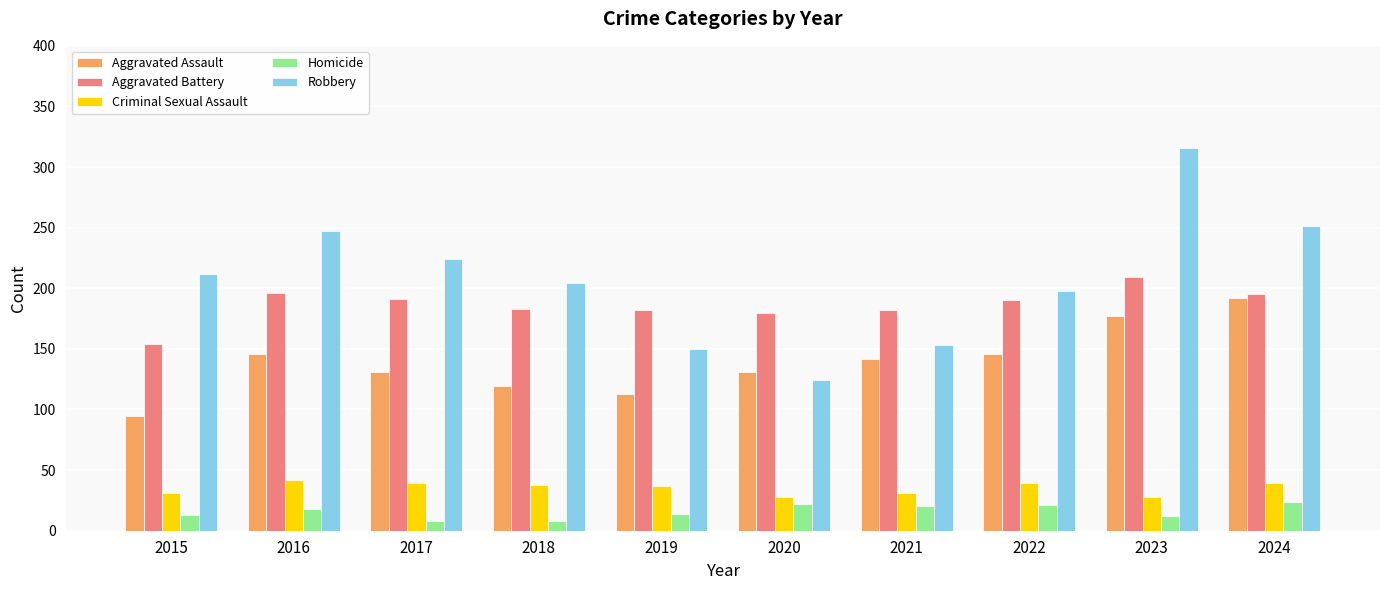

Is the value of Aggravated Assault at 2022 greater than the value of Homicide at 2017?

Yes